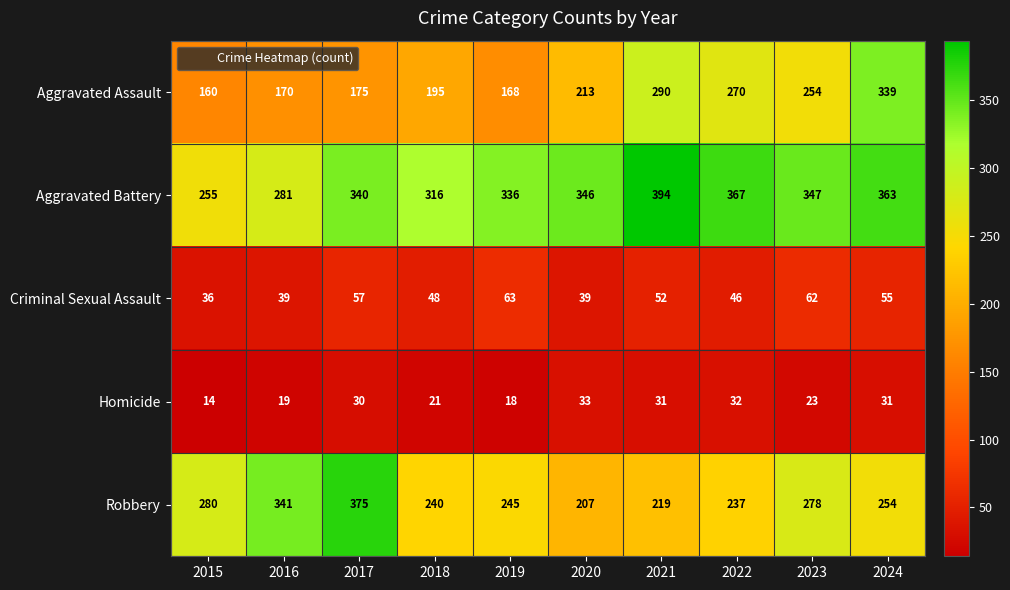

At which label is Homicide closest to 23?

2023